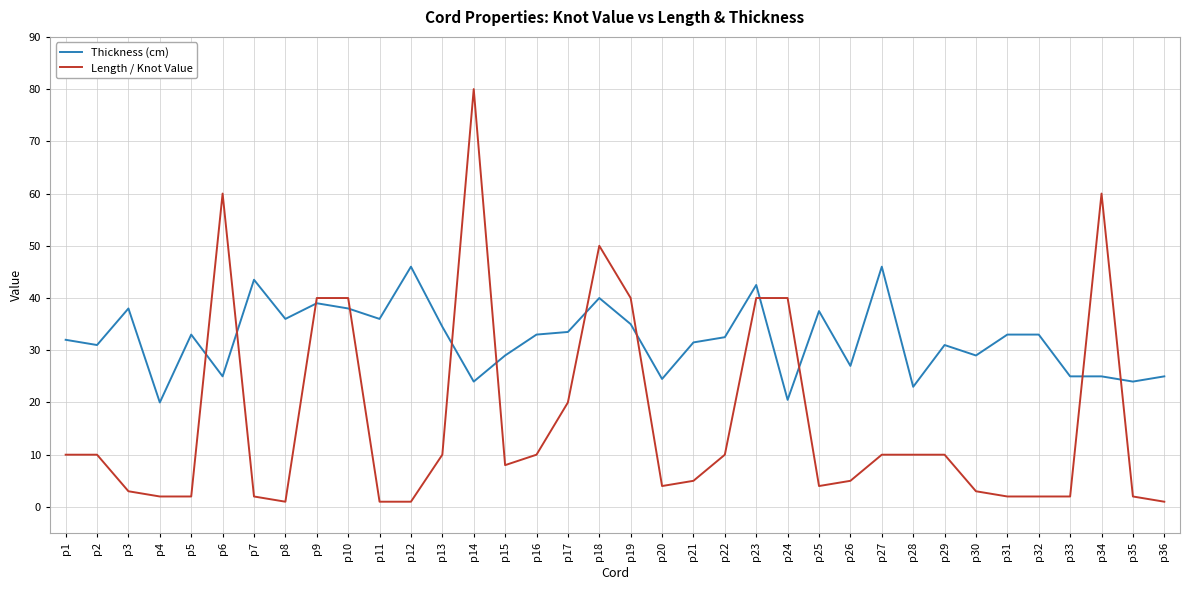

True or false: Thickness (cm) and Length / Knot Value cross at least once.

True